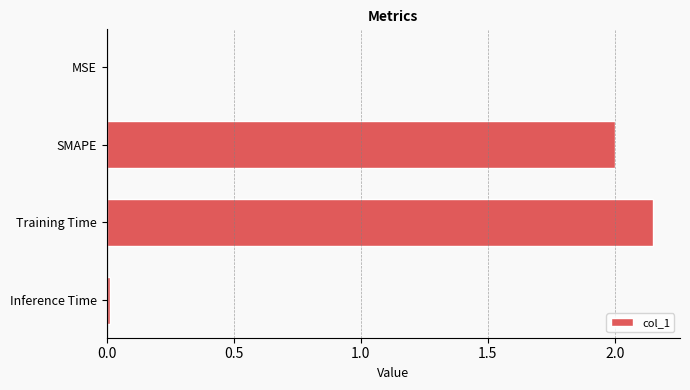

Which label corresponds to the largest value in the chart?

Training Time